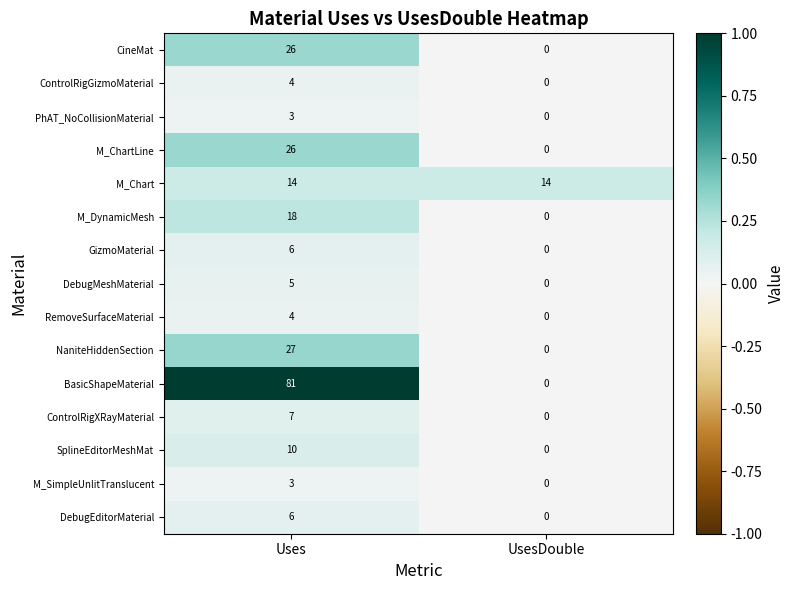

The NaniteHiddenSection series shows 44 at Uses. True or false?

False